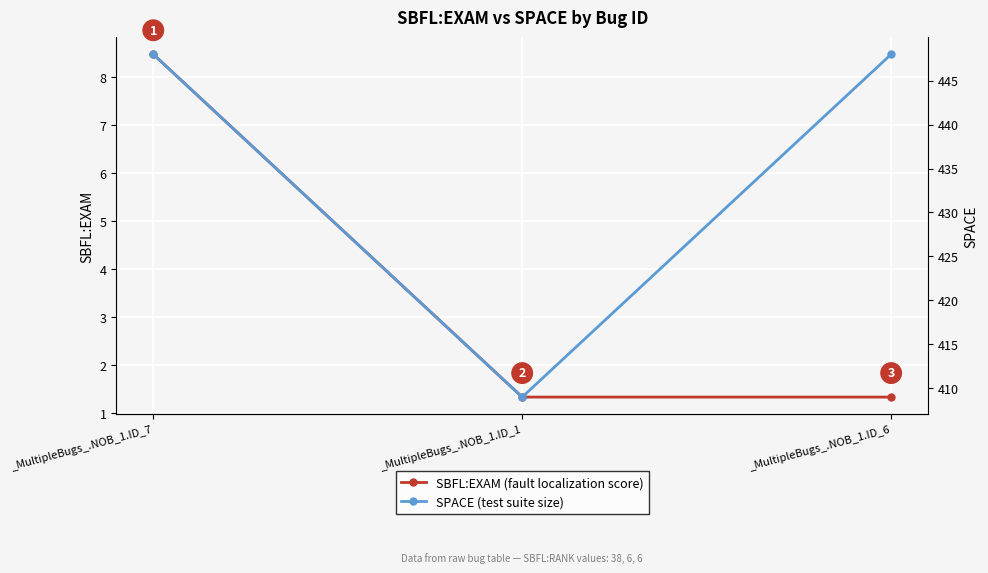

List the labels in order of SBFL:EXAM value, smallest first.

_MultipleBugs_.NOB_1.ID_1, _MultipleBugs_.NOB_1.ID_6, _MultipleBugs_.NOB_1.ID_7